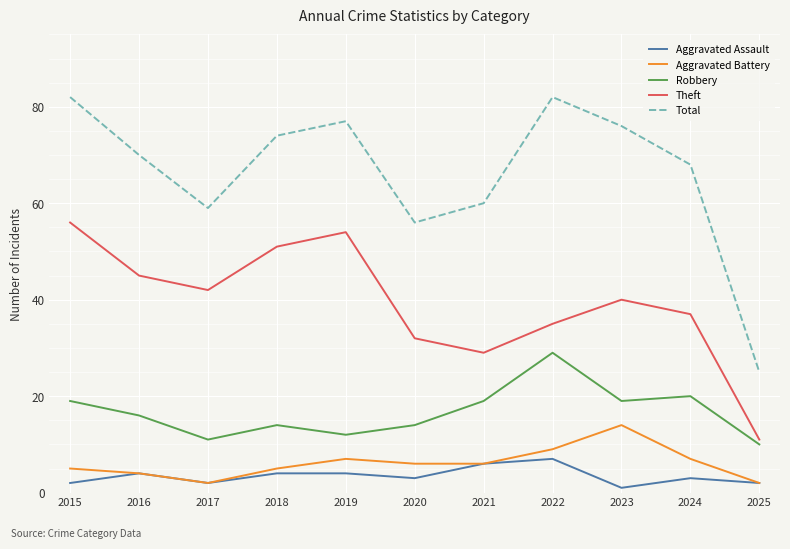

Reading left to right, extract all data points from this chart.

Aggravated Assault: 2015=2	2016=4	2017=2	2018=4	2019=4	2020=3	2021=6	2022=7	2023=1	2024=3	2025=2
Aggravated Battery: 2015=5	2016=4	2017=2	2018=5	2019=7	2020=6	2021=6	2022=9	2023=14	2024=7	2025=2
Robbery: 2015=19	2016=16	2017=11	2018=14	2019=12	2020=14	2021=19	2022=29	2023=19	2024=20	2025=10
Theft: 2015=56	2016=45	2017=42	2018=51	2019=54	2020=32	2021=29	2022=35	2023=40	2024=37	2025=11
Total: 2015=82	2016=70	2017=59	2018=74	2019=77	2020=56	2021=60	2022=82	2023=76	2024=68	2025=25